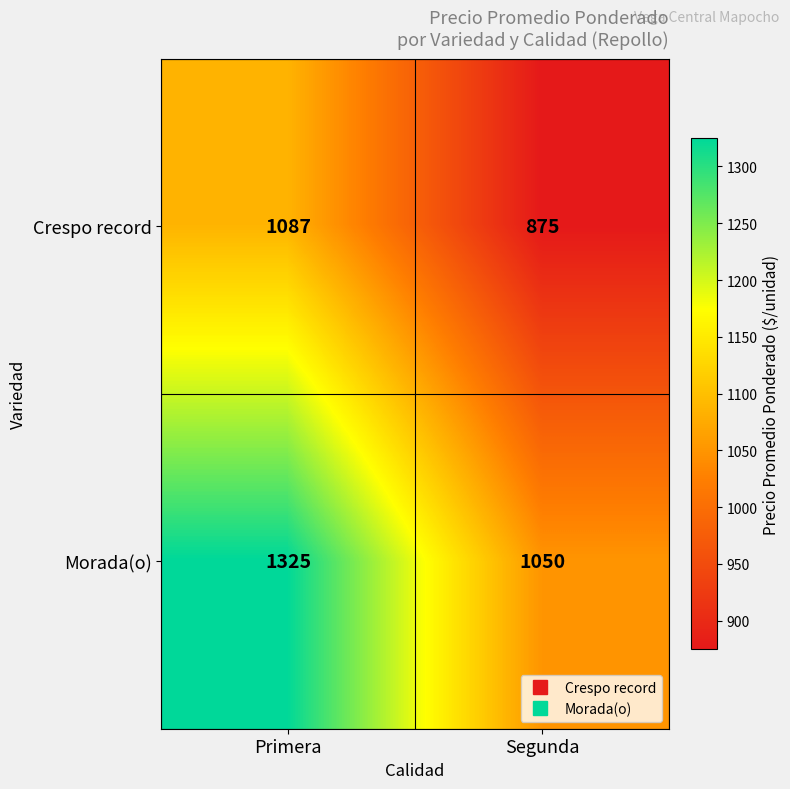

Which category has the lowest value across all series?

Segunda